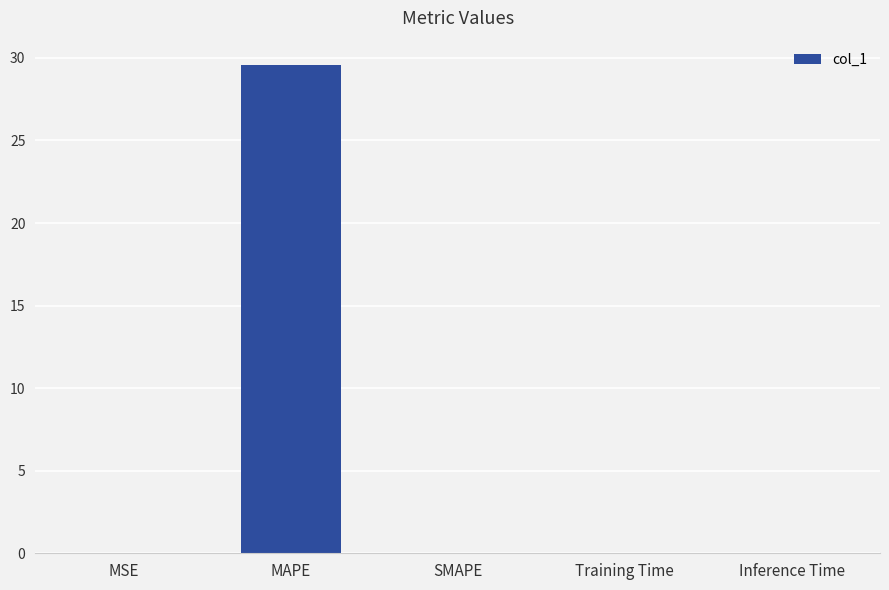

What is the sum of all values?

29.6